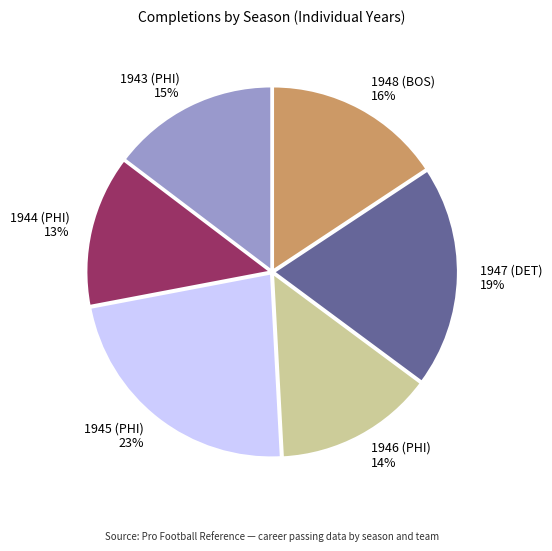

How many segments does this pie chart have?

6